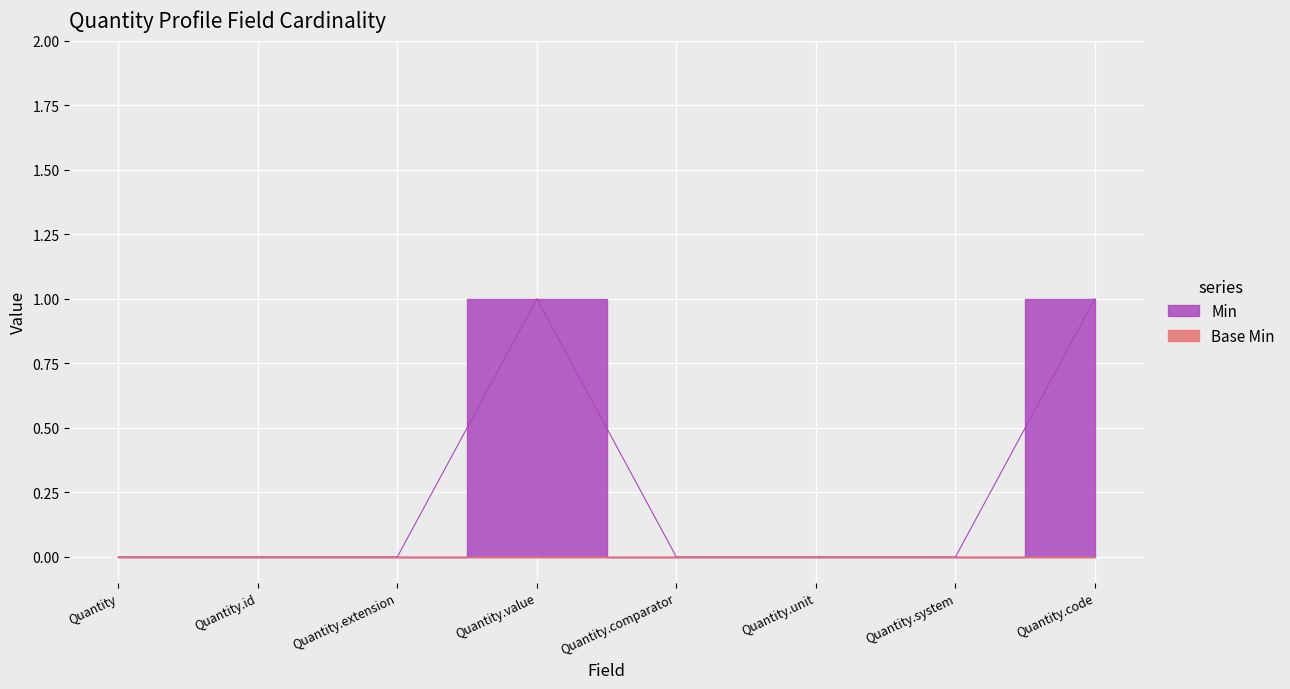

Where is the data nearest to the value 0?

Quantity